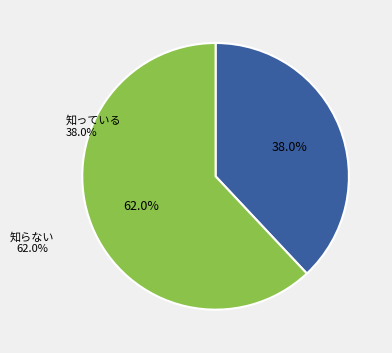

Is there a majority slice in this chart?

Yes